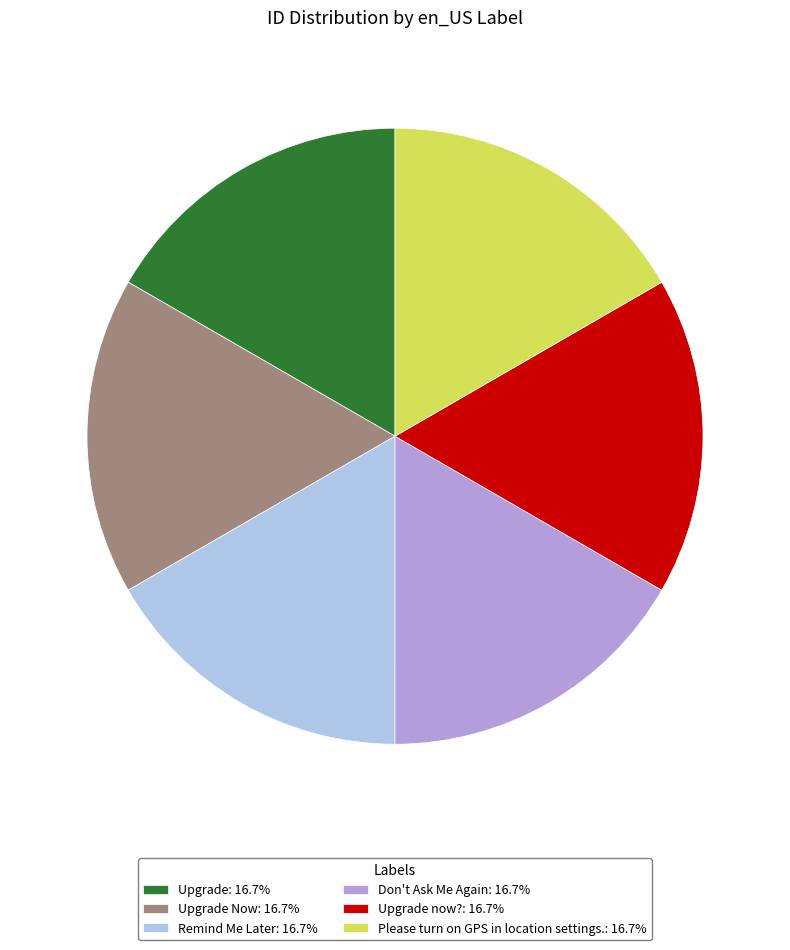

What is the ratio of the value at Upgrade Now: 16.7% to the value at Remind Me Later: 16.7%?

1.0